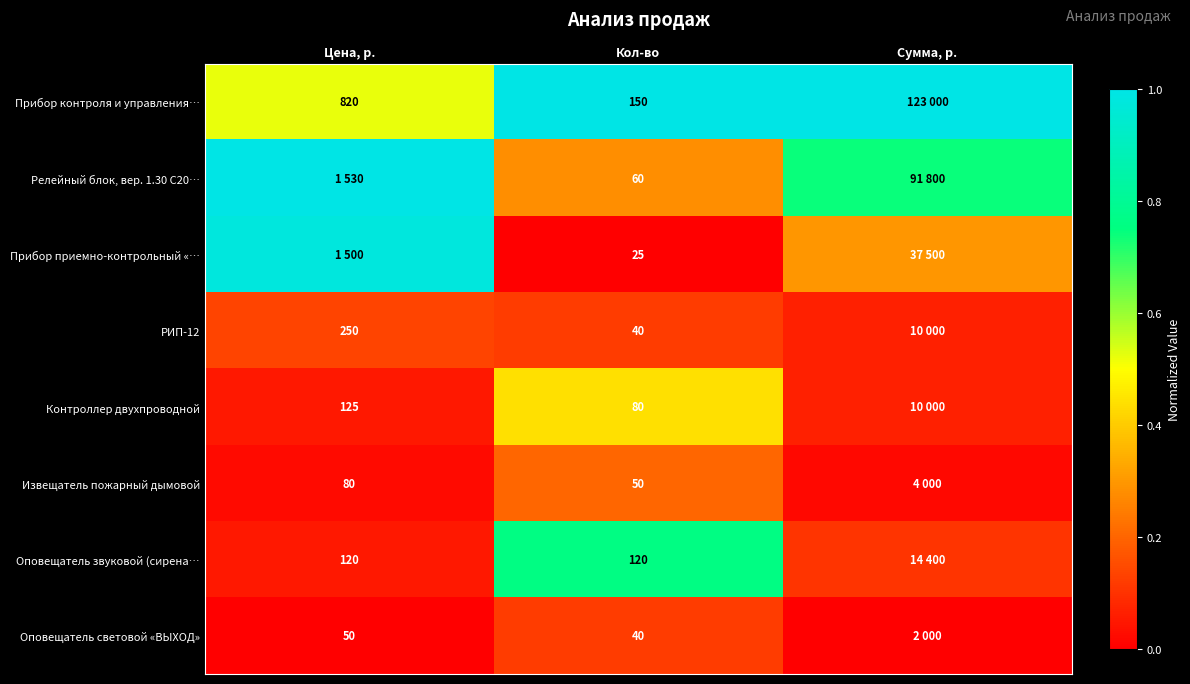

The value of Прибор приемно-контрольный «… at Сумма, р. is 0.3. True or false?

True